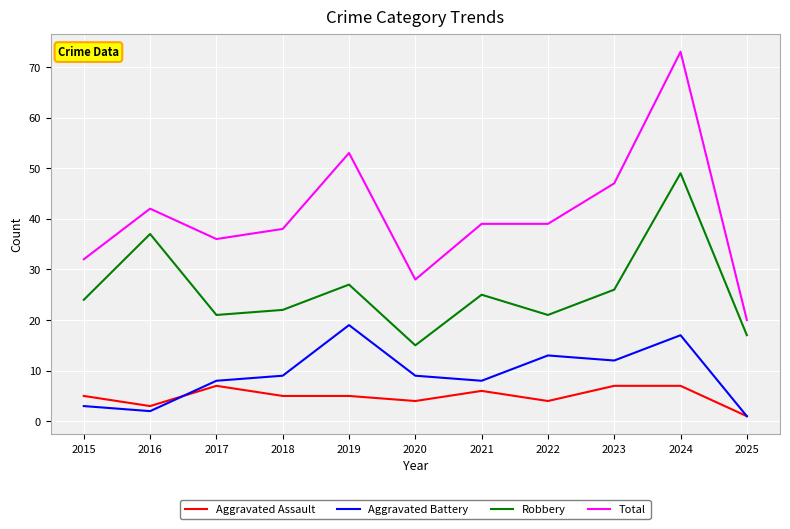

True or false: Aggravated Assault has more than 1 points higher than both neighbors.

True